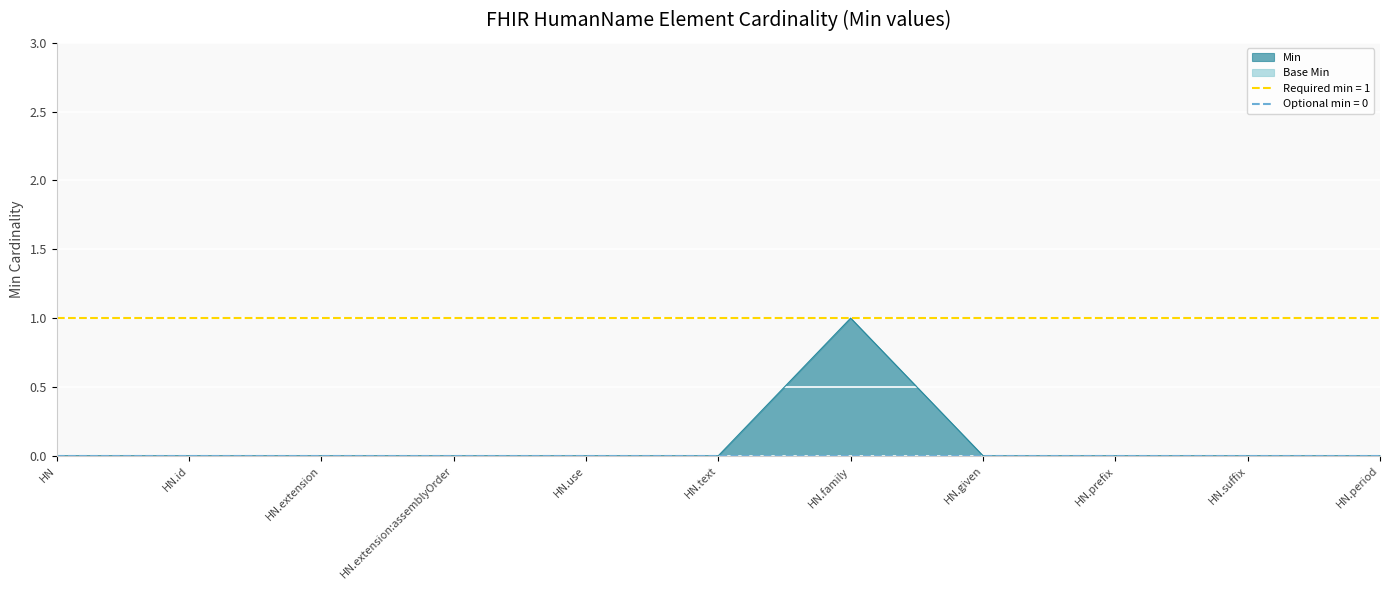

The Min series shows -1 at HN.prefix. True or false?

False